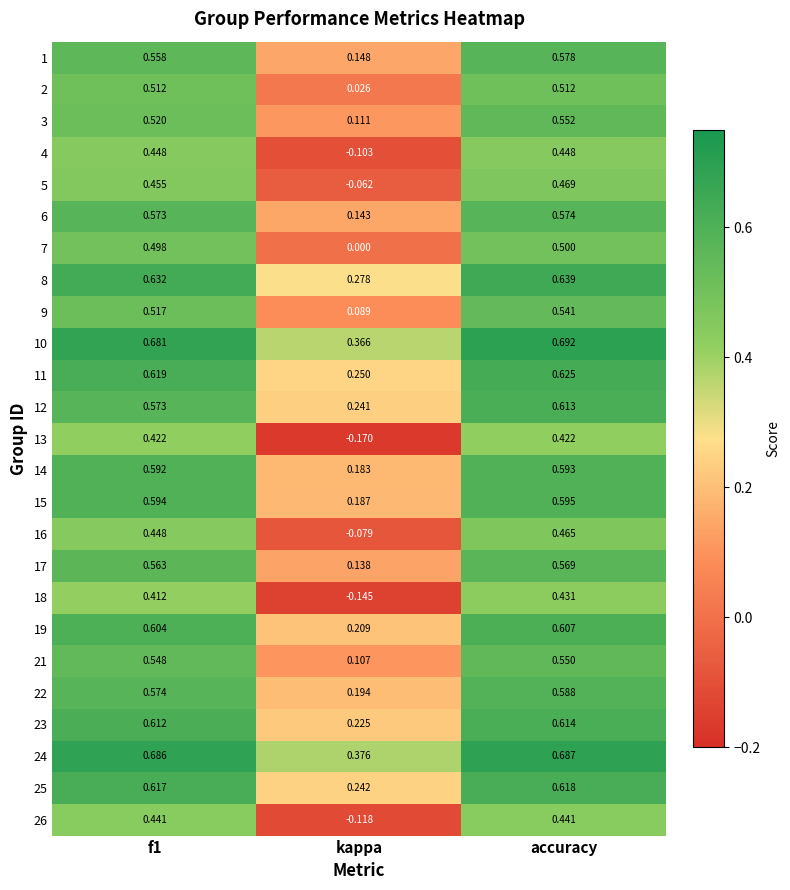

At which label is 2 closest to 0?

kappa